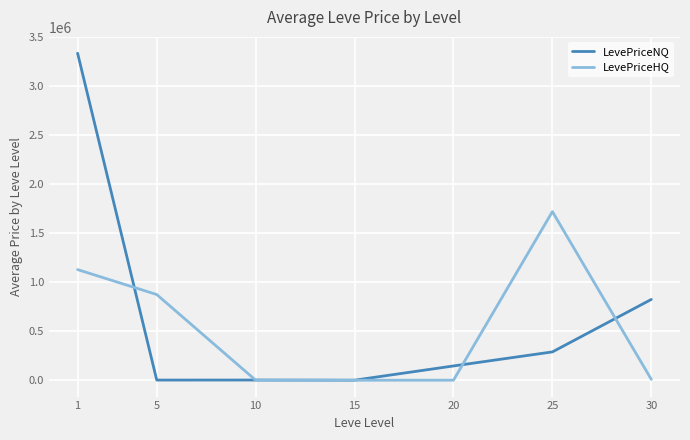

What are all the series names shown in the legend?

LevePriceNQ, LevePriceHQ